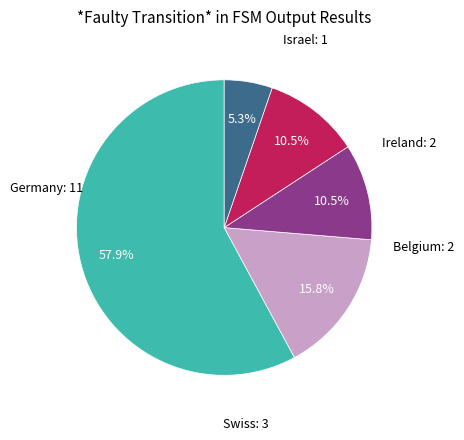

Is there a majority slice in this chart?

Yes